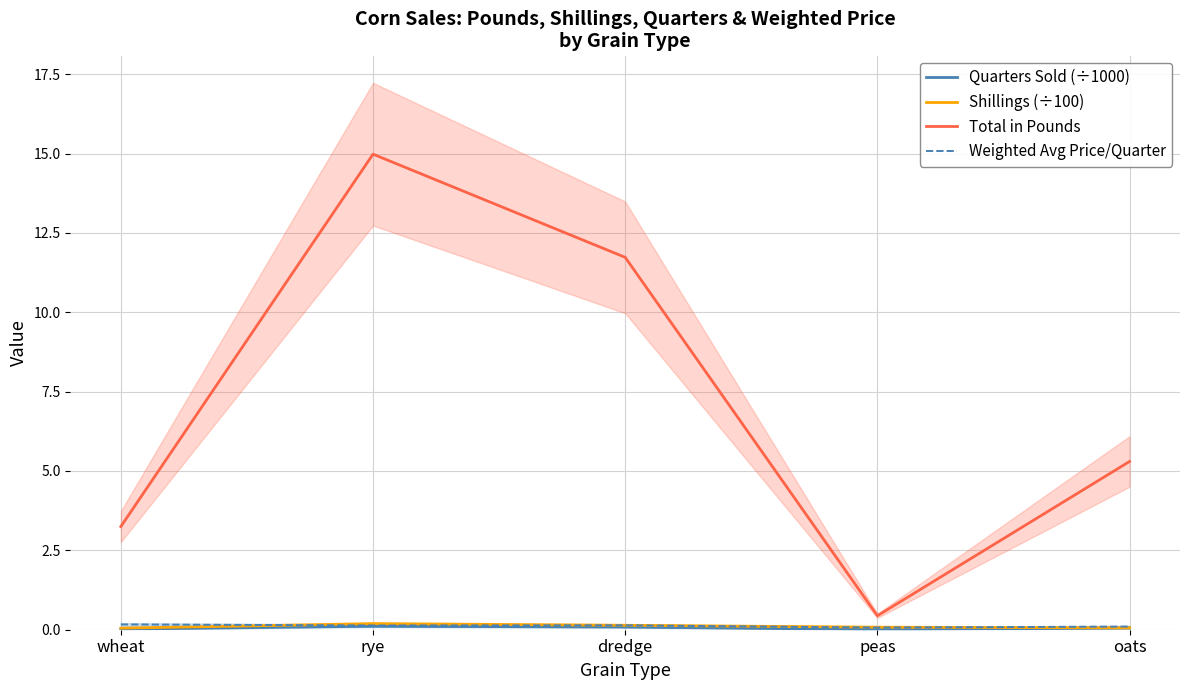

How many intersections are there between Shillings (÷100) and Weighted Avg Price/Quarter?

2